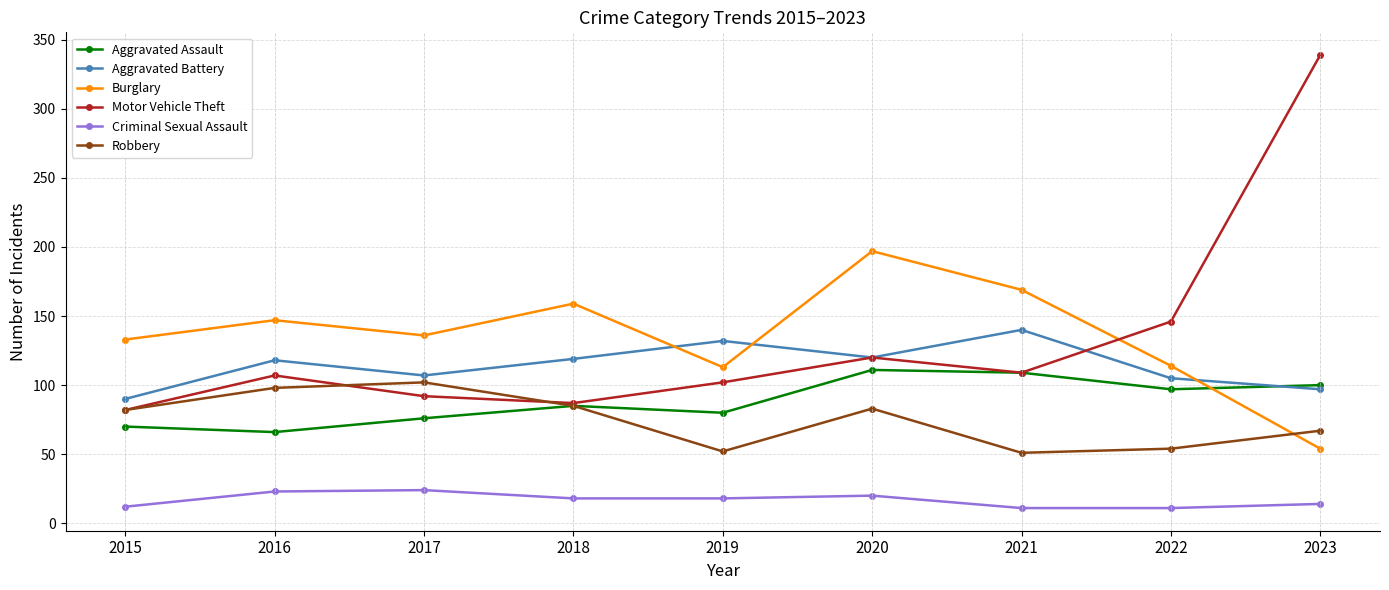

Is the value of Aggravated Battery at 2016 greater than the value of Motor Vehicle Theft at 2021?

Yes